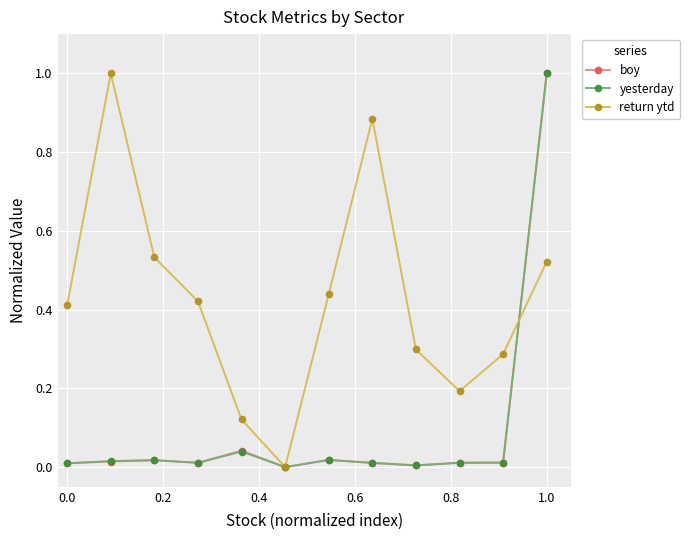

In yesterday, how many points are higher than both neighbors (excluding endpoints)?

3